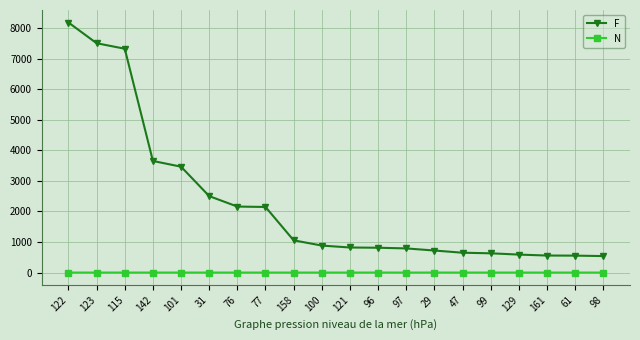

What is the highest value of the F series?

8182